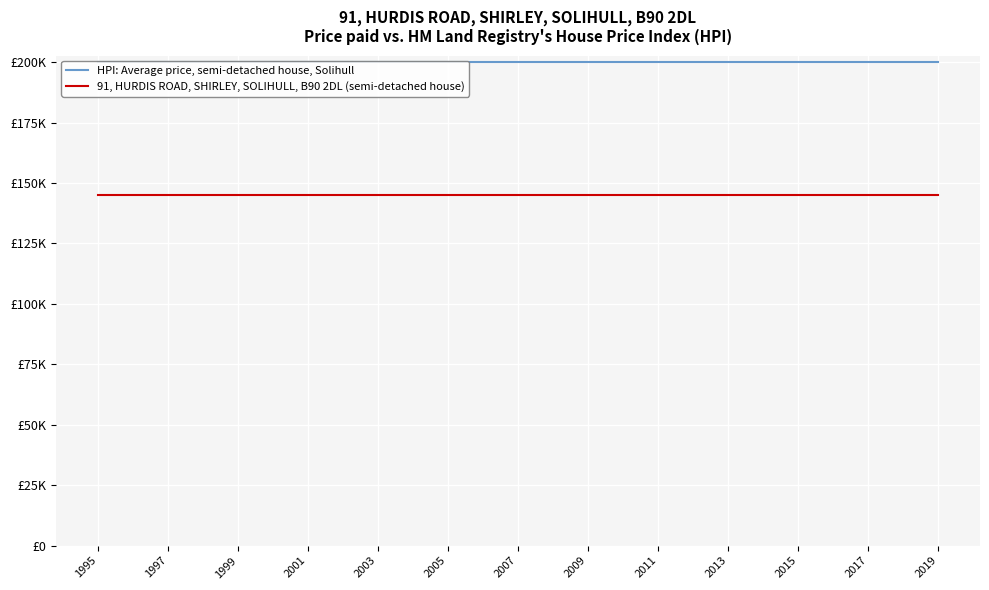

What is the minimum value for HPI: Average price, semi-detached house, Solihull?

200000